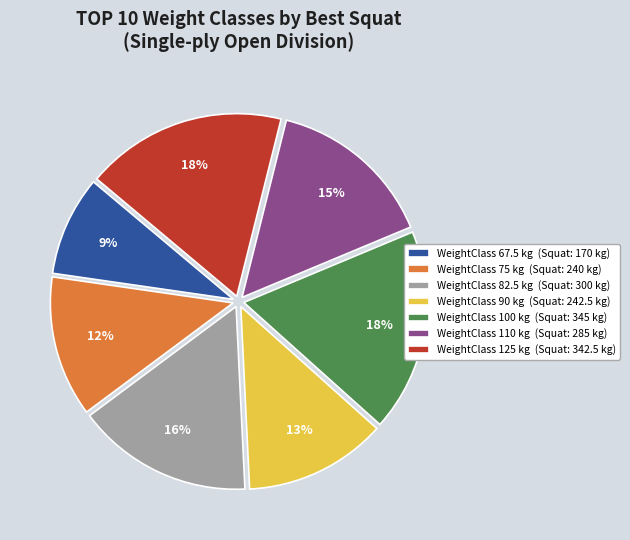

Is the sum of WeightClass 125 kg (Squat: 342.5 kg) and WeightClass 100 kg (Squat: 345 kg) greater than half?

No